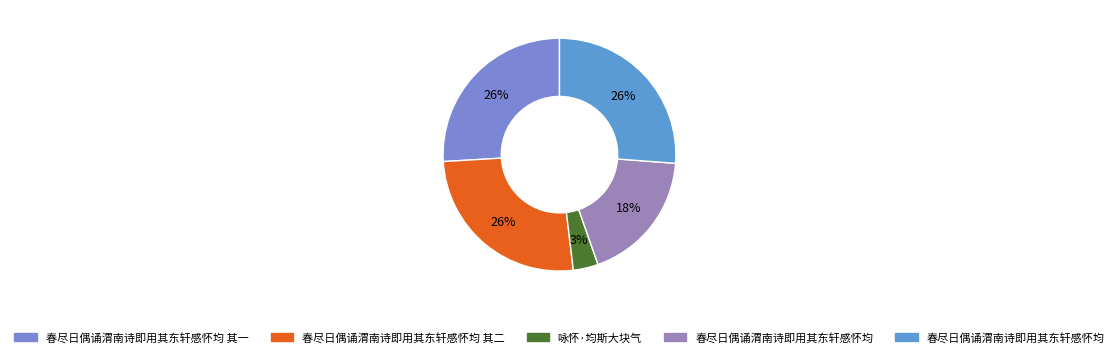

How many segments does this pie chart have?

5